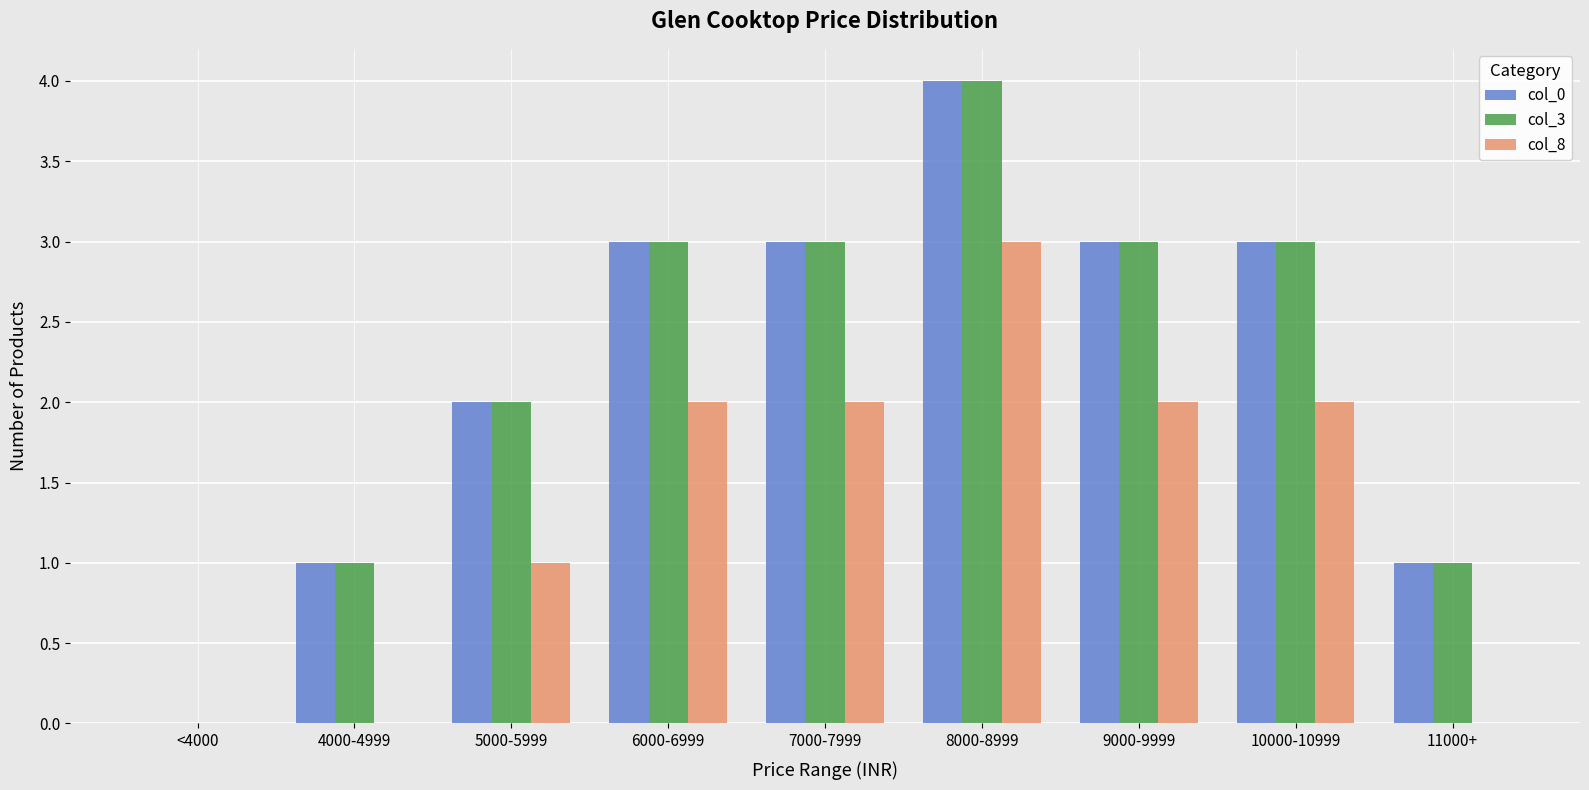

At which category is the sum across all series the highest?

8000-8999